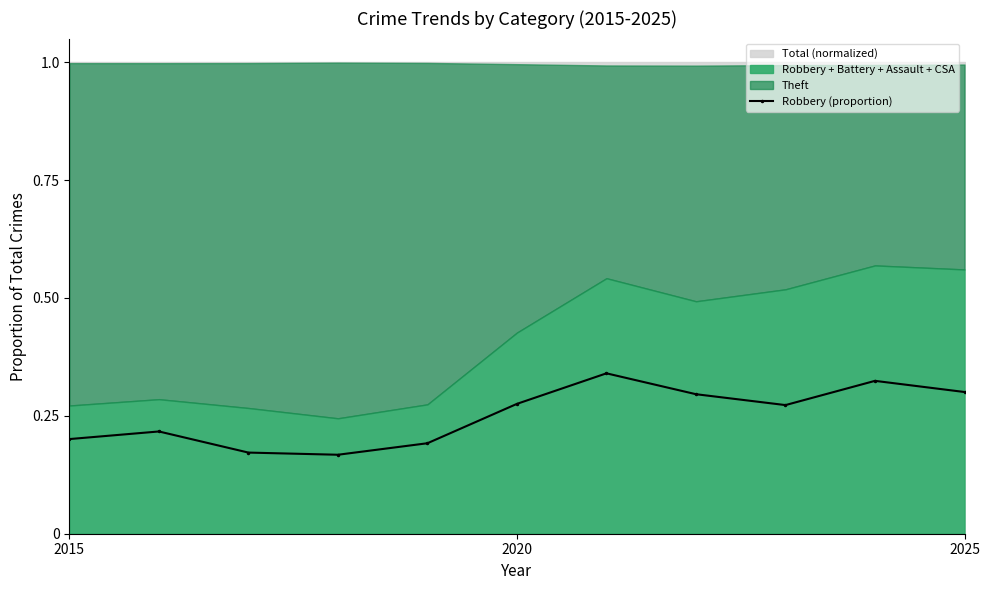

What is the sum of all values?

2.8